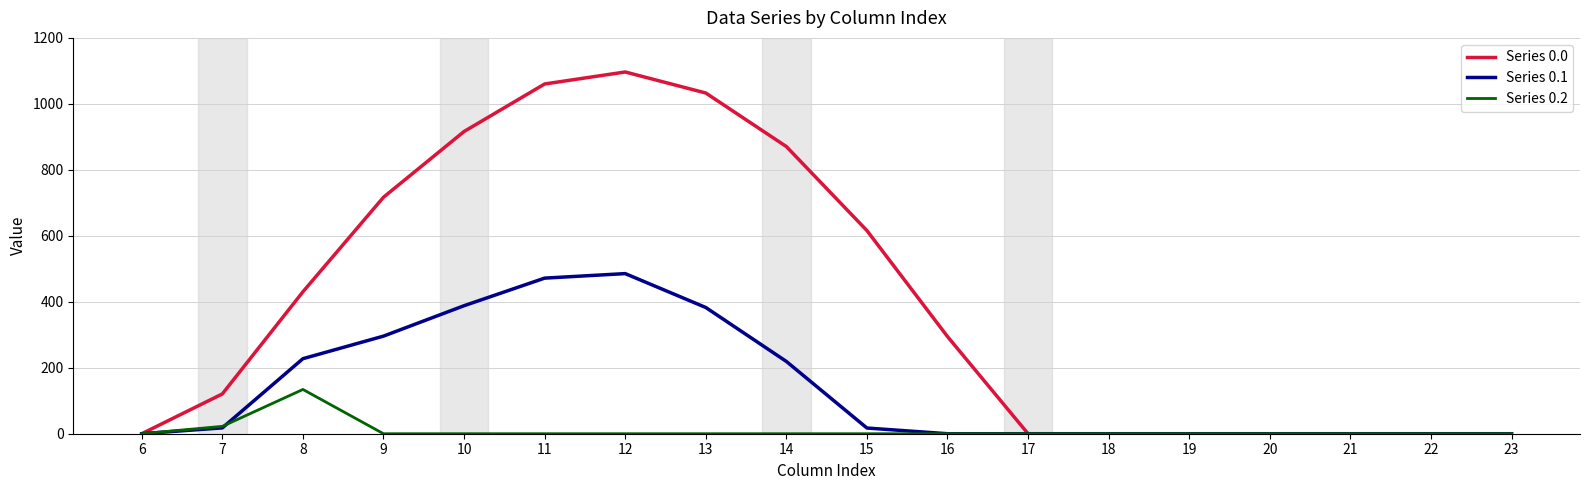

Is the value of Series 0.0 at 21 greater than the value of Series 0.1 at 13?

No